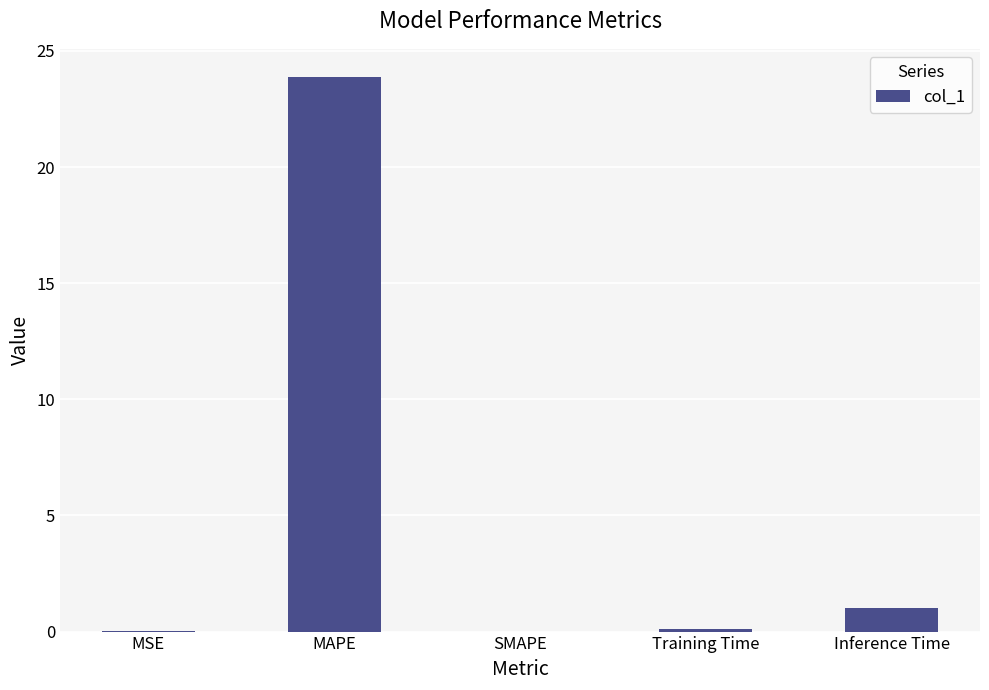

What is the sum of all values?

25.0